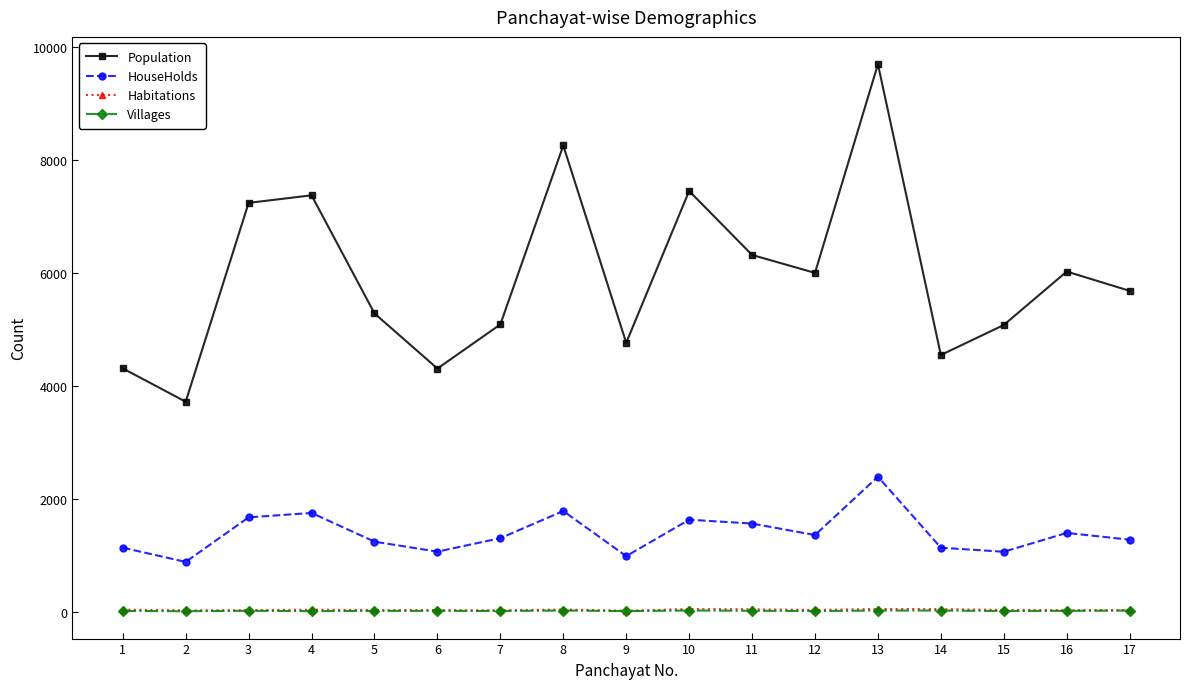

The HouseHolds series shows 1547 at 2. True or false?

False